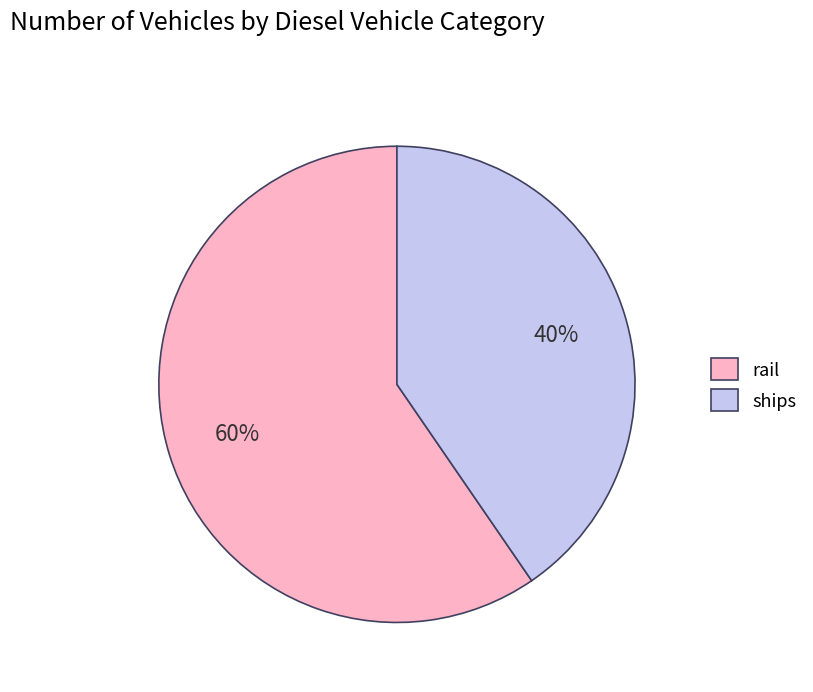

How many segments does this pie chart have?

2